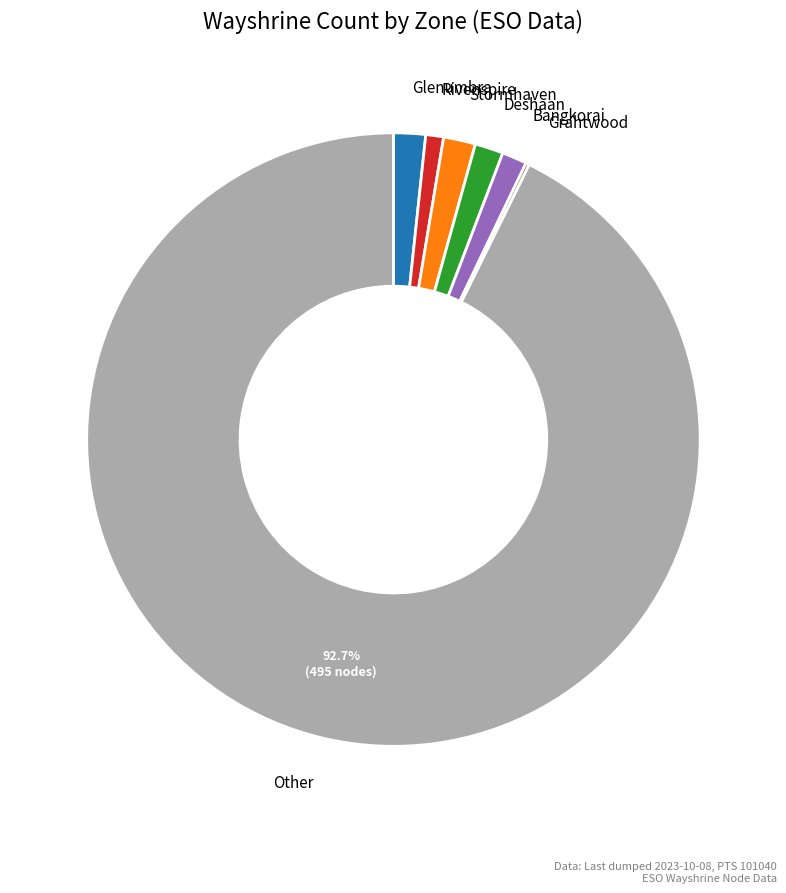

Is there a majority slice in this chart?

Yes